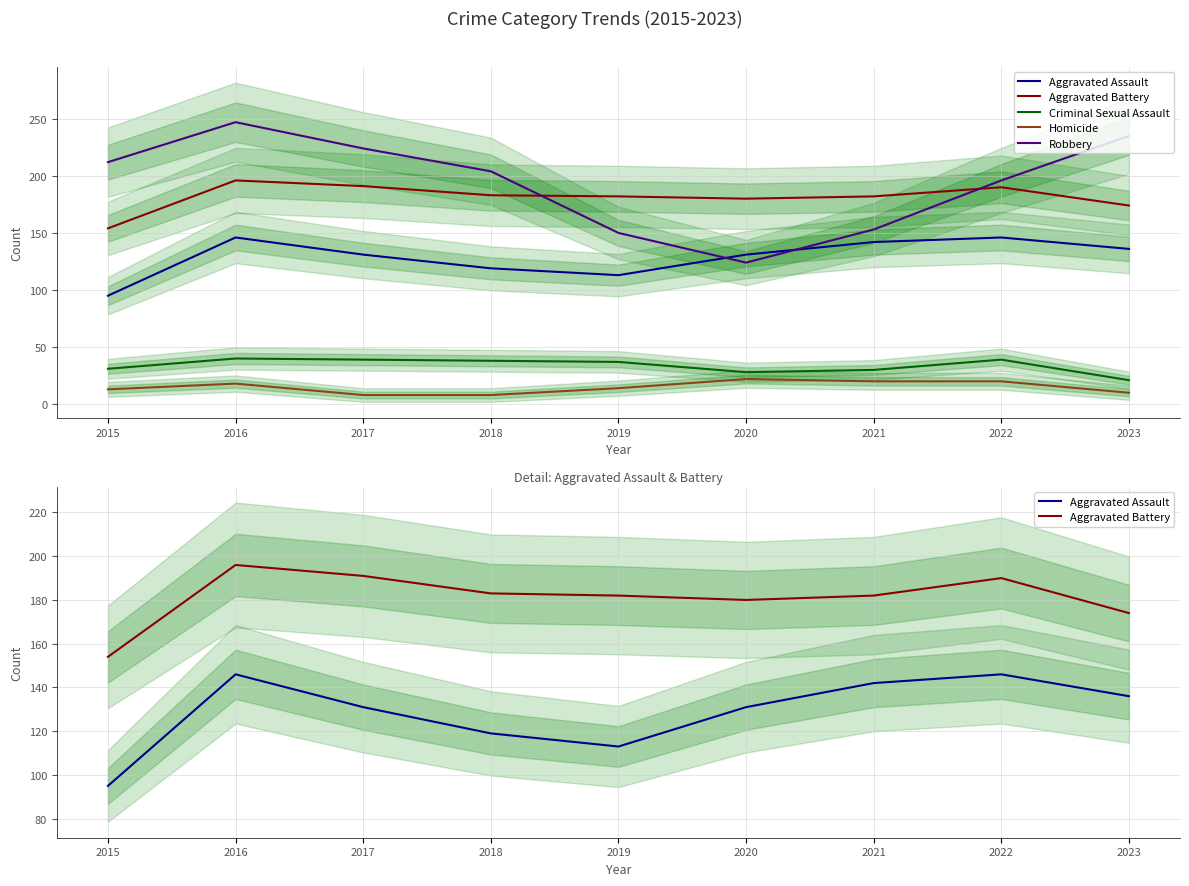

What is the difference between the second highest and minimum values in the Aggravated Assault series?

51